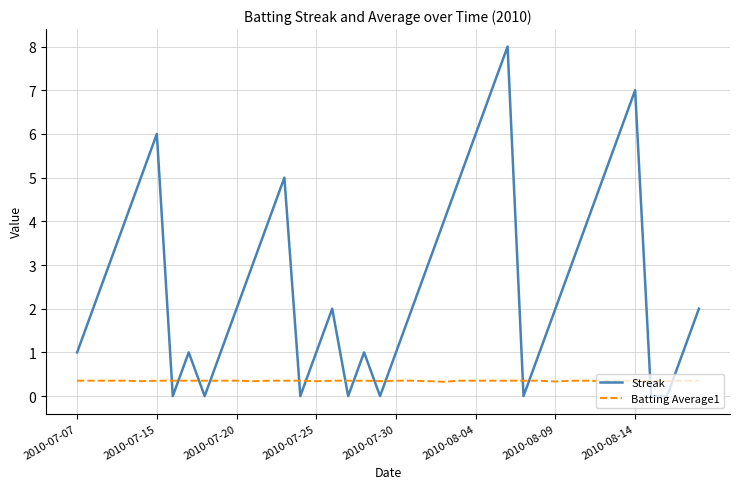

What is the difference between the maximum and minimum values in the Streak series?

8.0